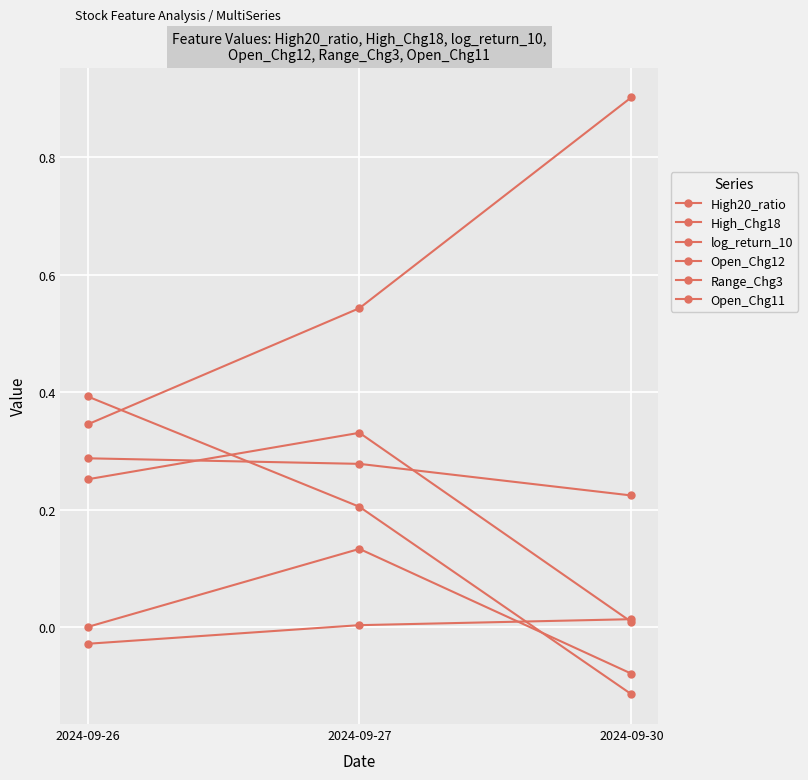

What is the difference between the Open_Chg11 values at 2024-09-27 and 2024-09-30?

0.3